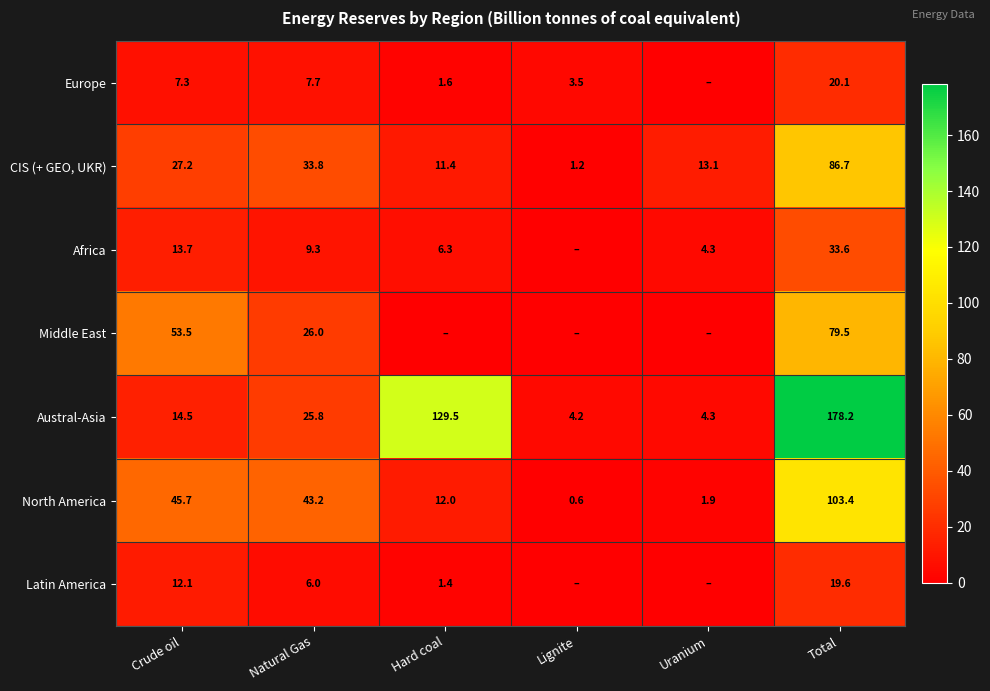

Is the value of CIS (+ GEO, UKR) at Hard coal greater than the value of North America at Natural Gas?

No